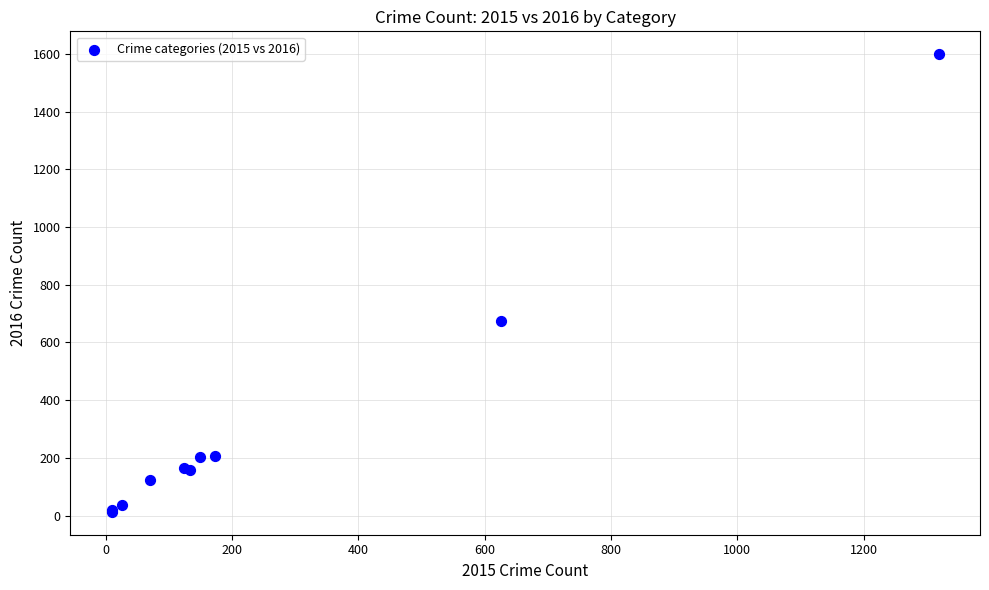

What Y value in the scatter plot is closest to 806?

674